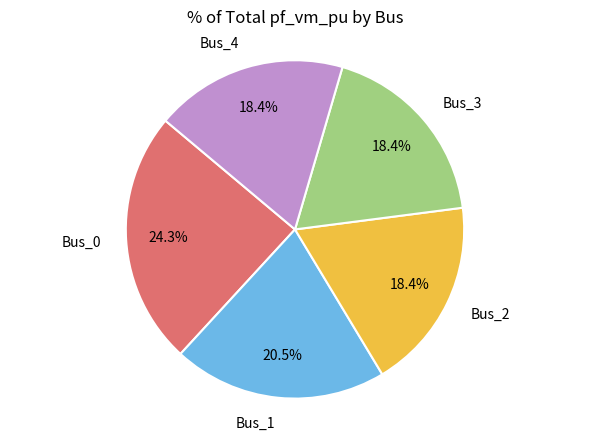

Does any single category account for the majority?

No